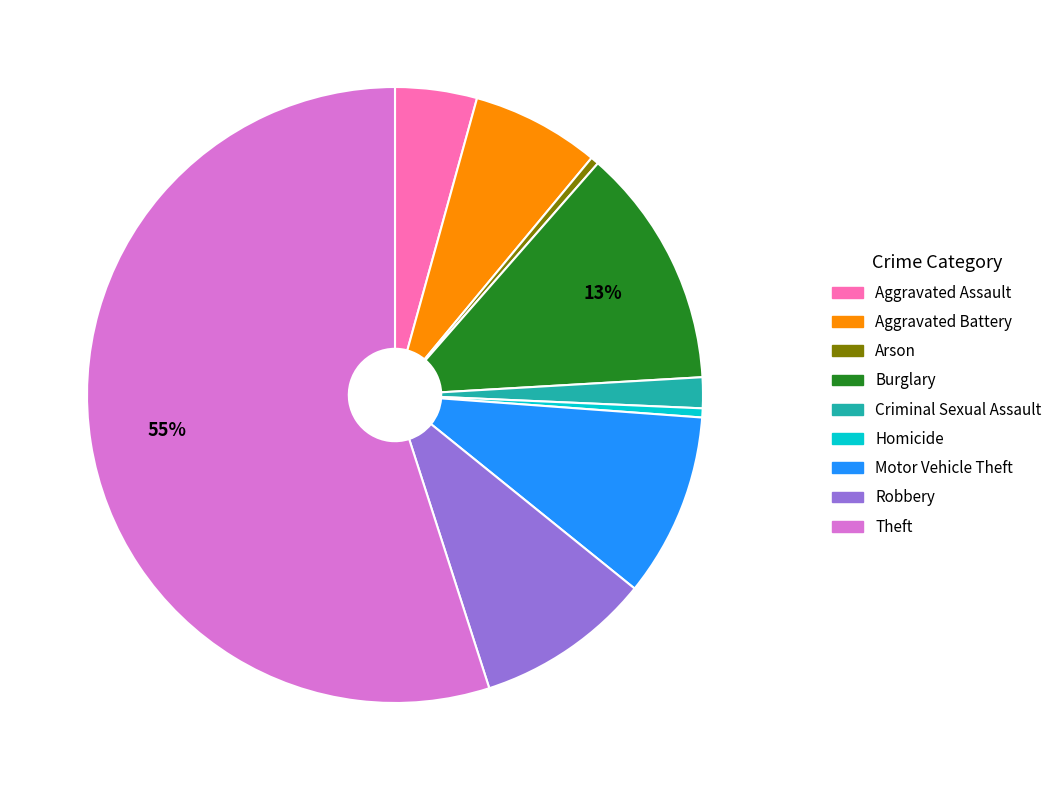

Which slice is the largest?

Theft